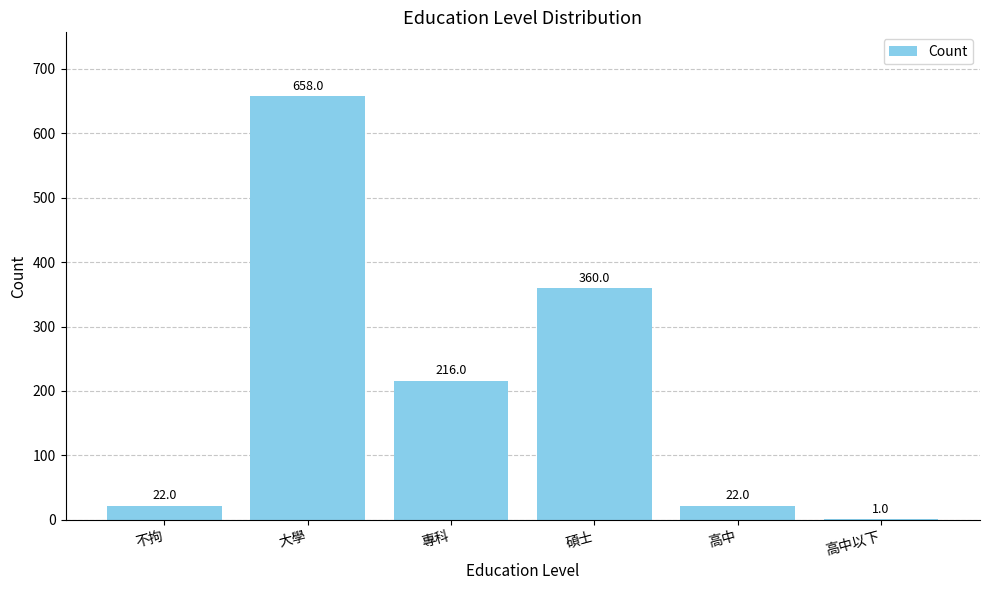

What is the difference between the values at 專科 and 不拘?

194